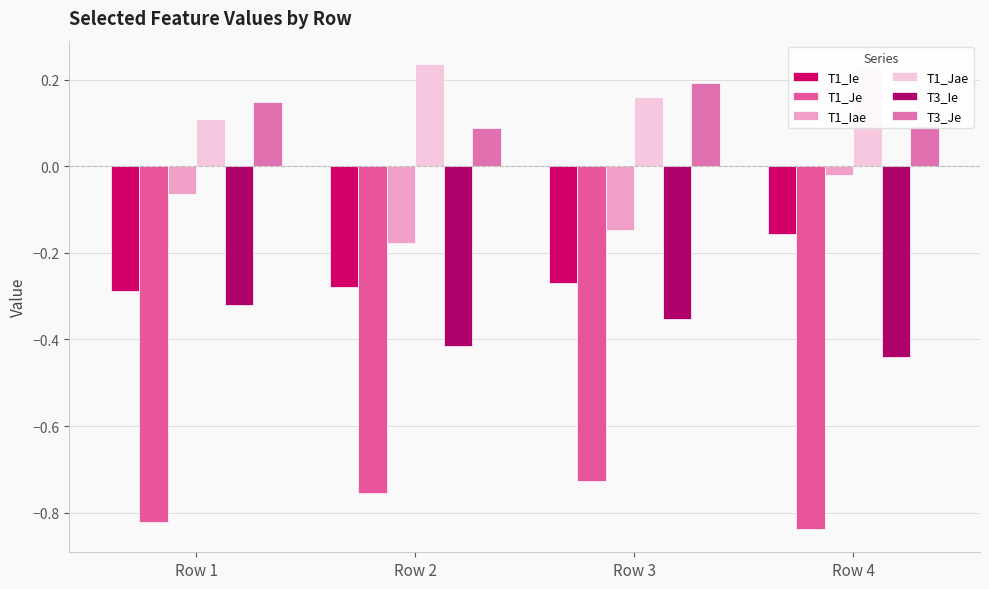

Which series changed the most between Row 1 and Row 2?

T1_Jae